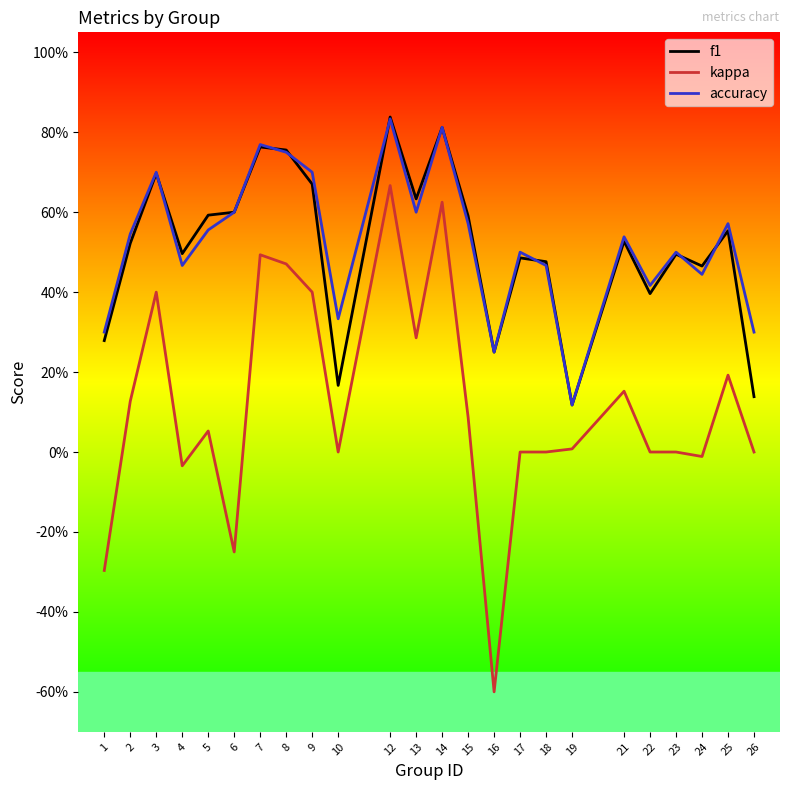

True or false: f1 and kappa cross at least once.

False